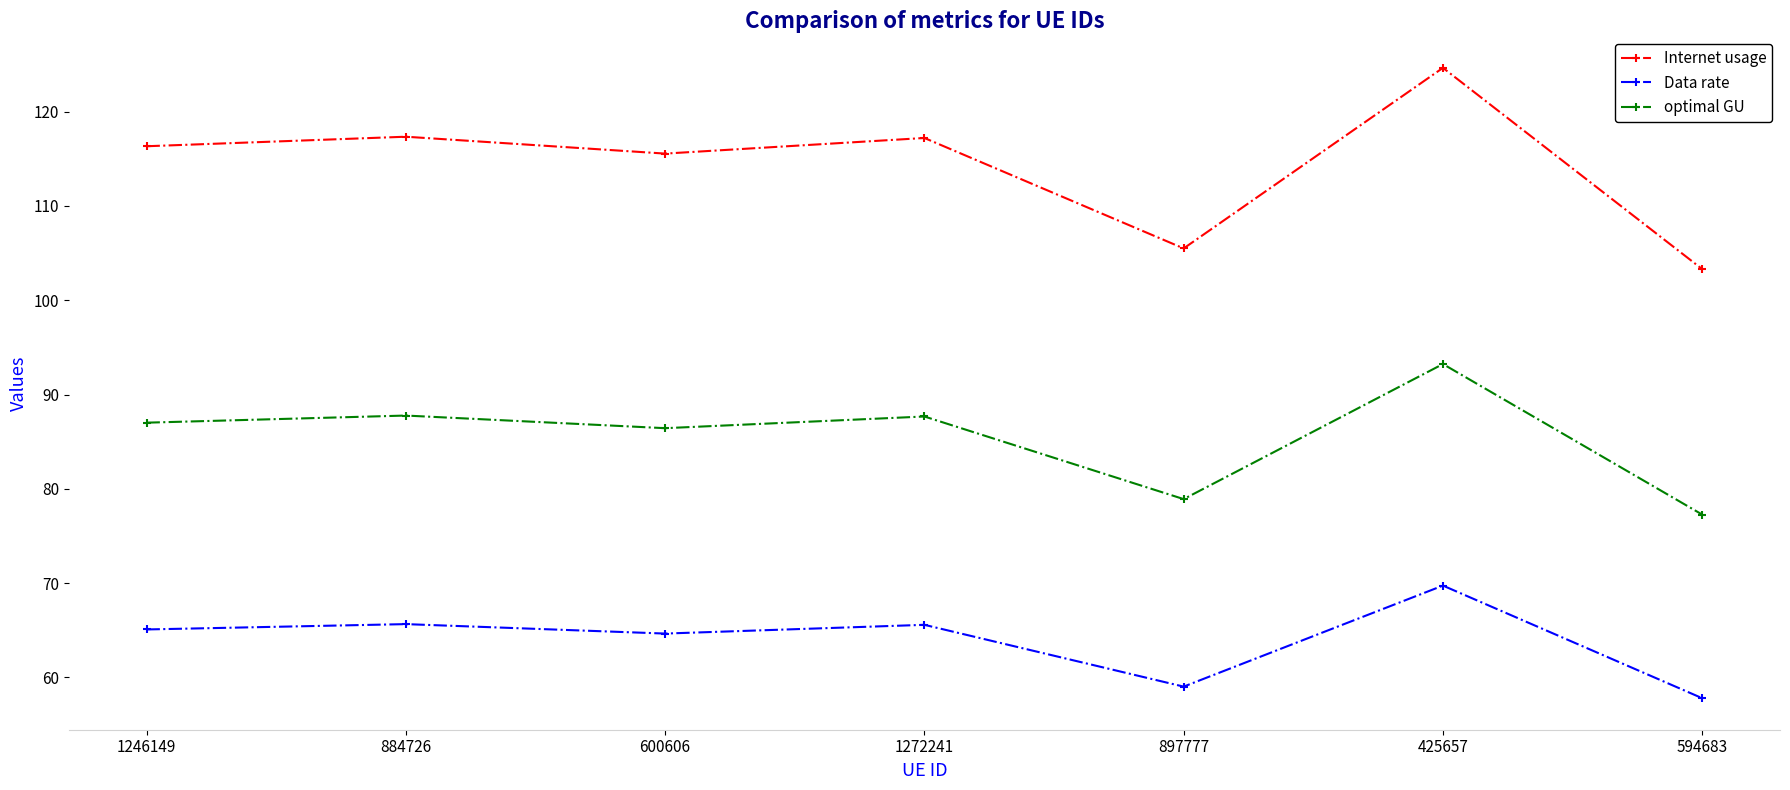

What is the total value across all series at 600606?

266.6